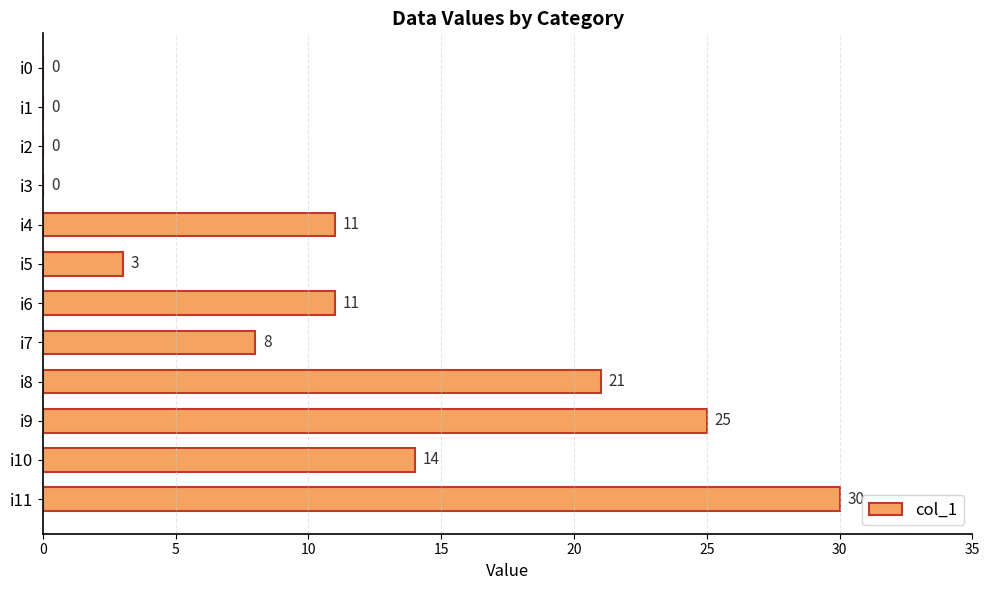

What is the sum of the values at i11 and i10?

44